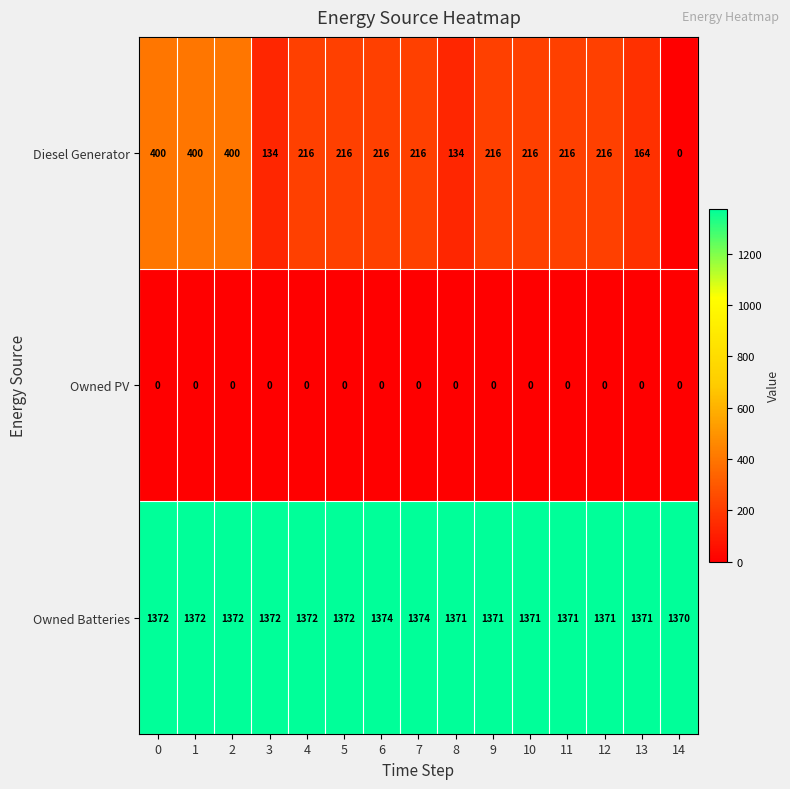

The value of Diesel Generator at 4 is 342. True or false?

False